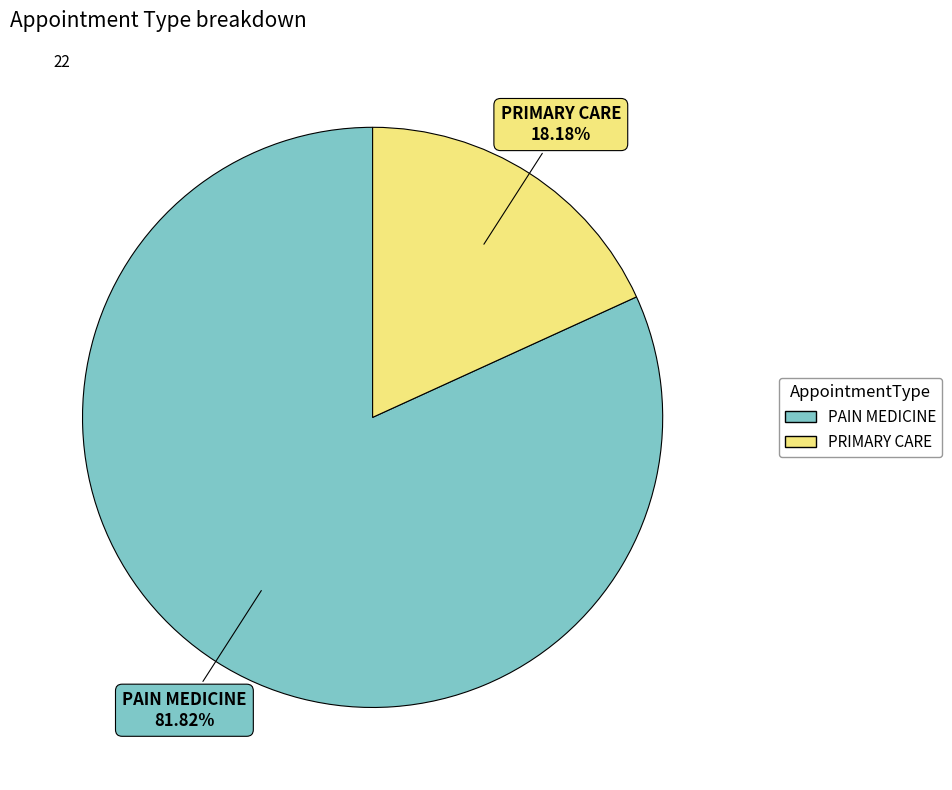

What percentage is NOT represented by PAIN MEDICINE?

18.2%